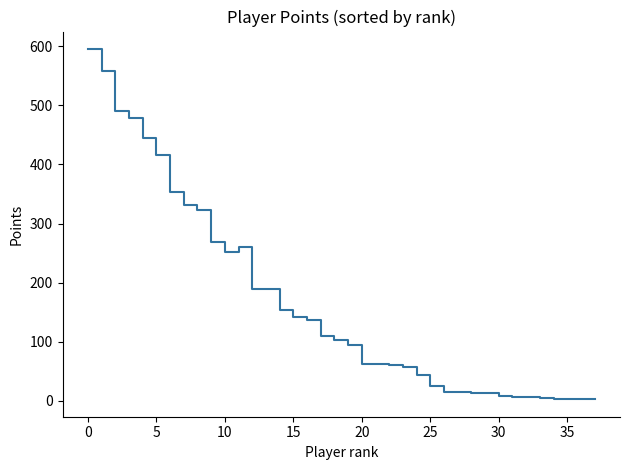

What is the greatest value displayed?

595